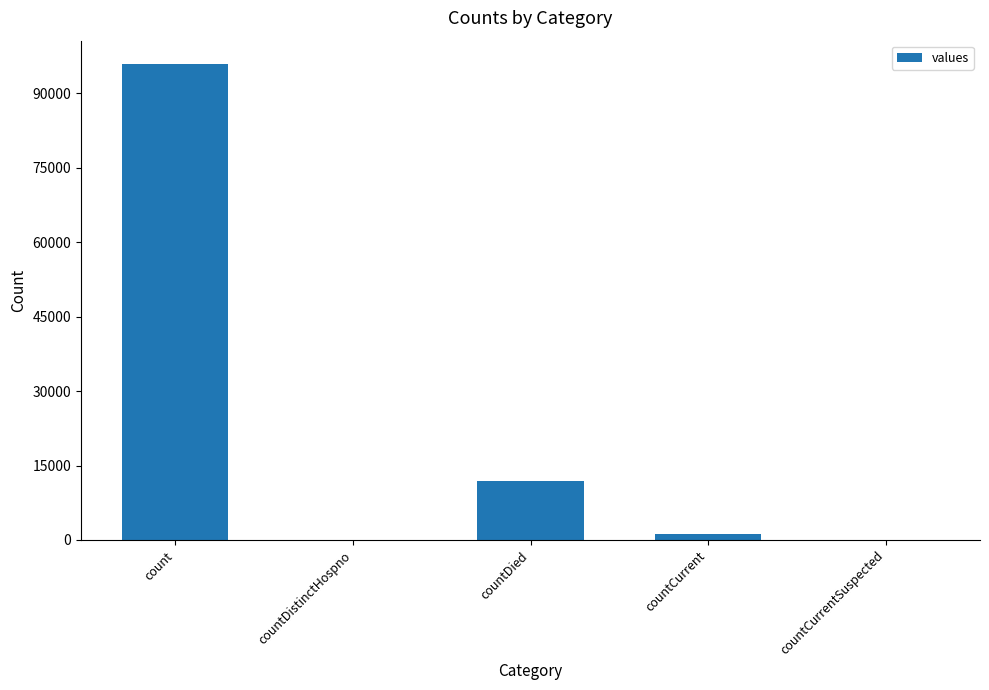

The value at count is 95802. True or false?

True